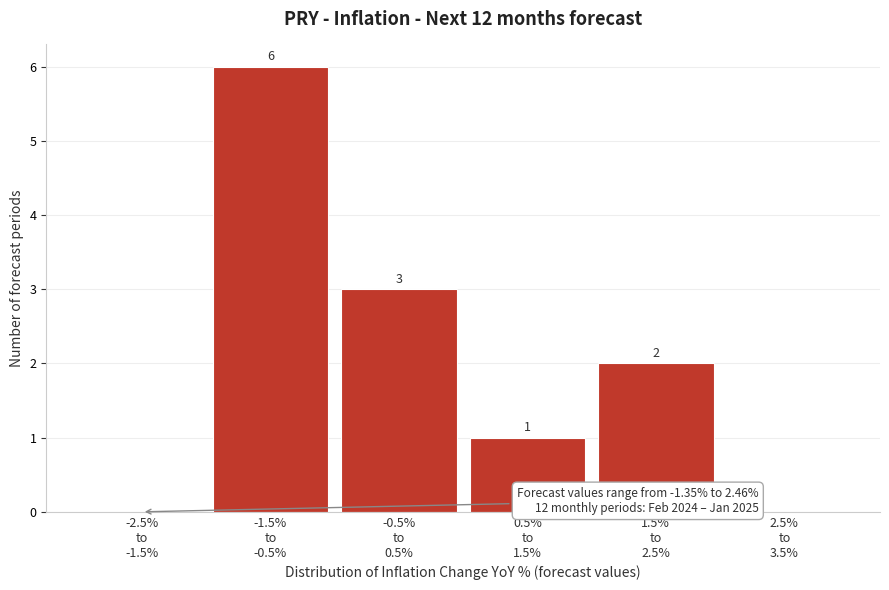

How many values are between 0 and 3?

5